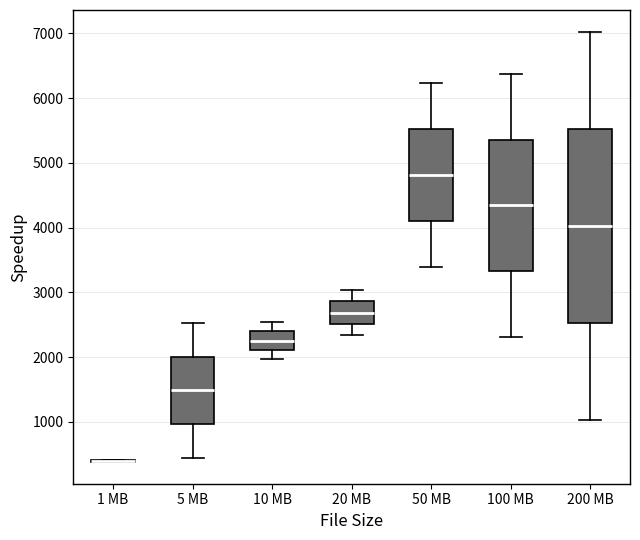

Where does the lower whisker of the box for 5 MB end on the y-axis? The values are not printed on the chart, so give them approximately, as read against the axis.

400